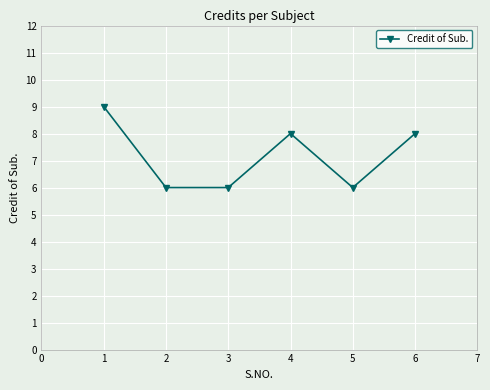

What is the sum of the values at 2 and 1?

15